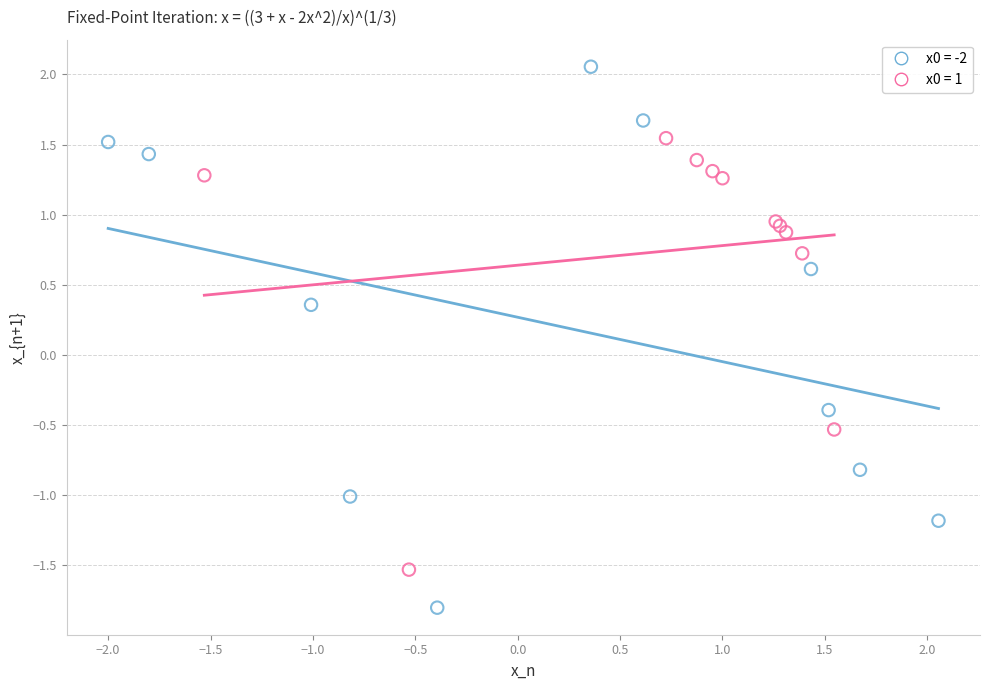

Which series has the largest Y range (max minus min)?

x0 = -2